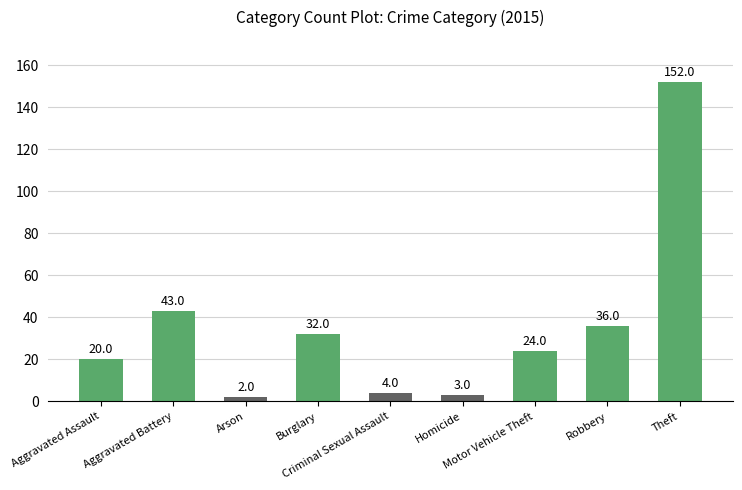

What is the value of the 1st bar from the left?

20